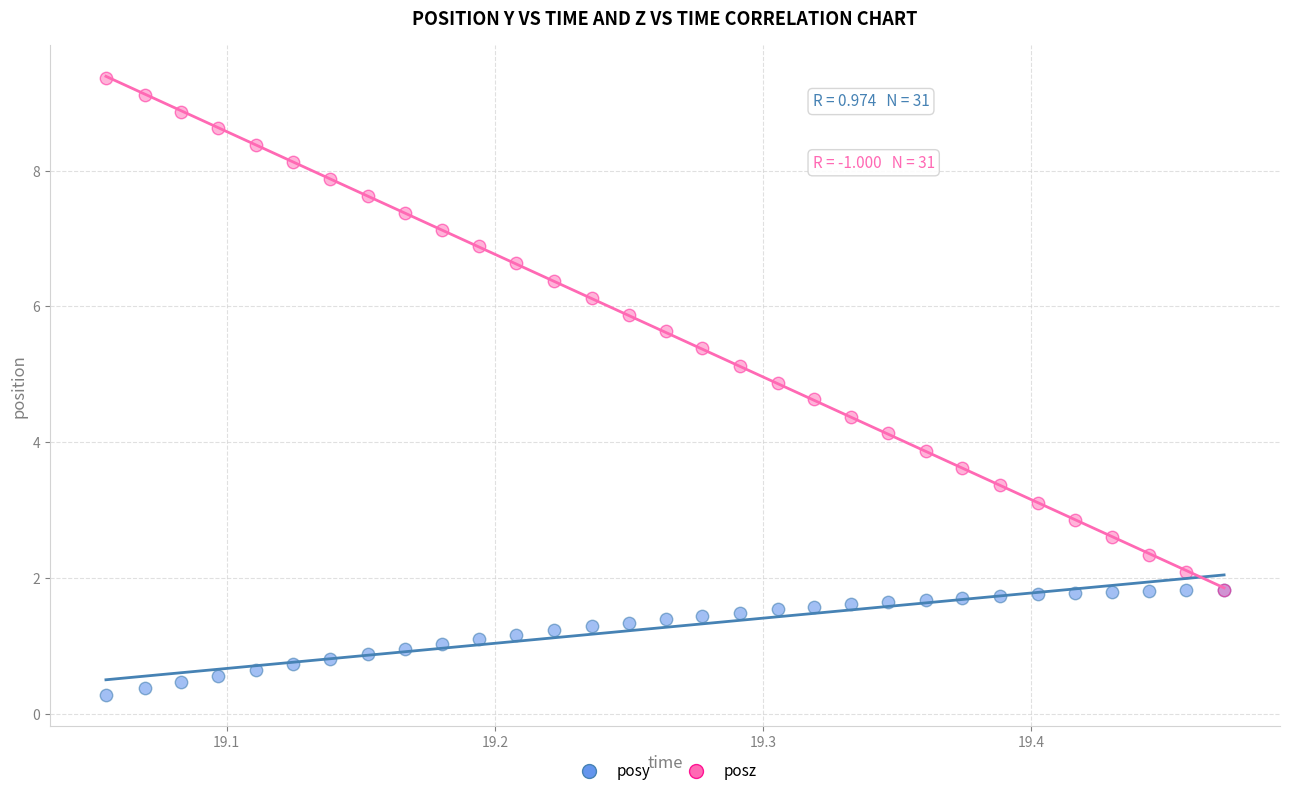

Which series has the largest Y range (max minus min)?

posz